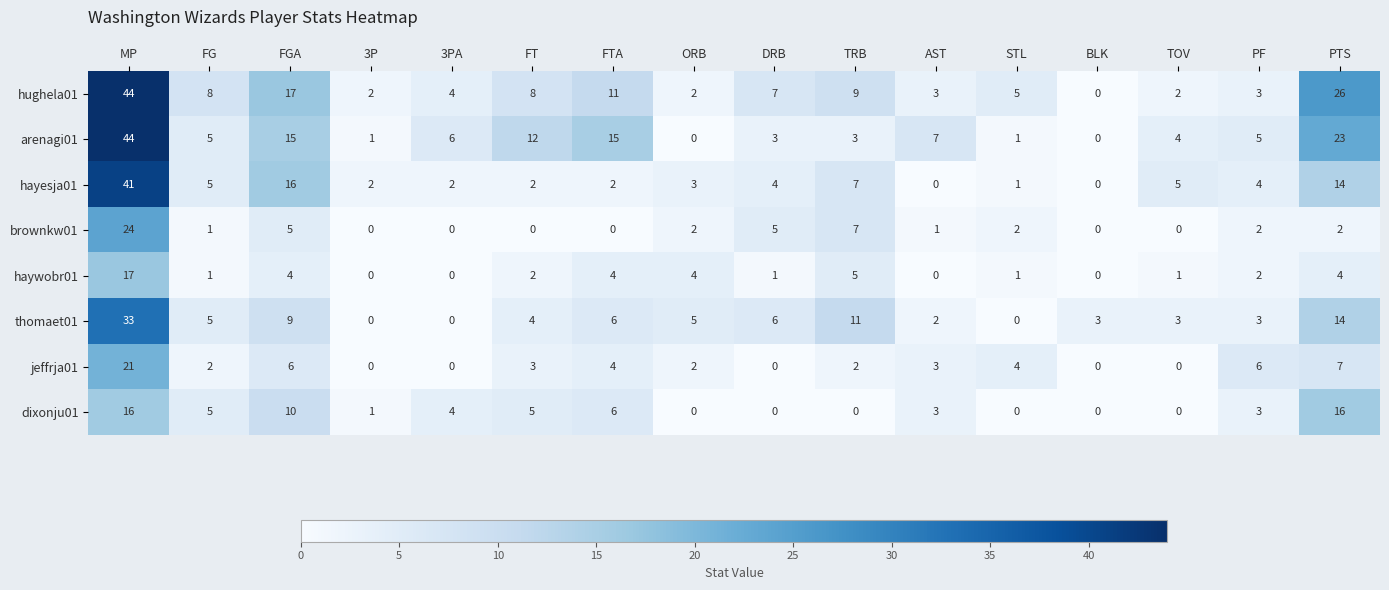

What is the highest value of the arenagi01 series?

44